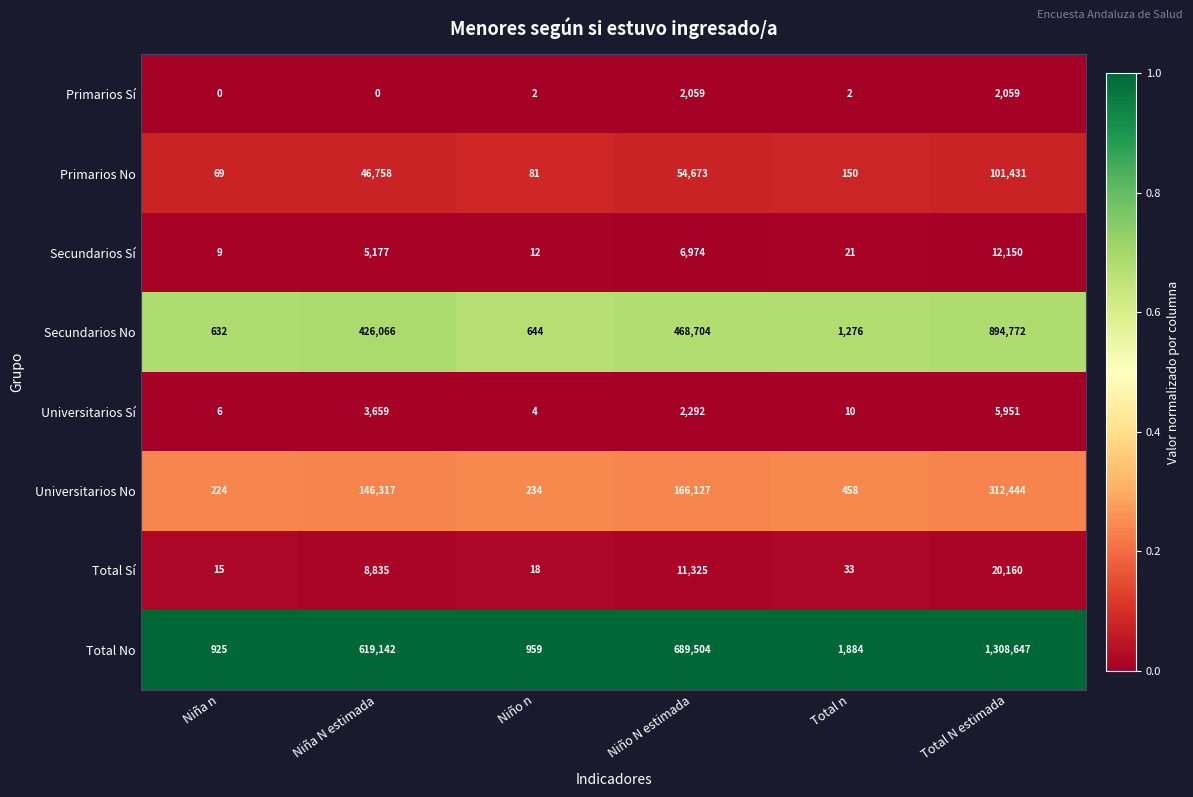

At Total n, list the series in order from largest to smallest.

Total No, Secundarios No, Universitarios No, Primarios No, Total Sí, Secundarios Sí, Universitarios Sí, Primarios Sí